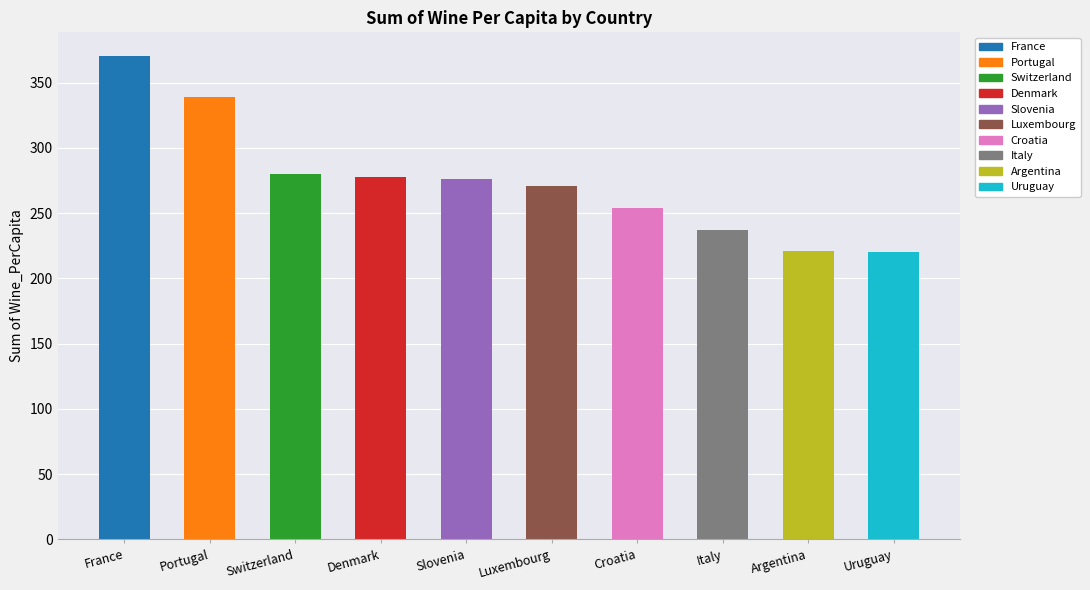

What is the average value?

275